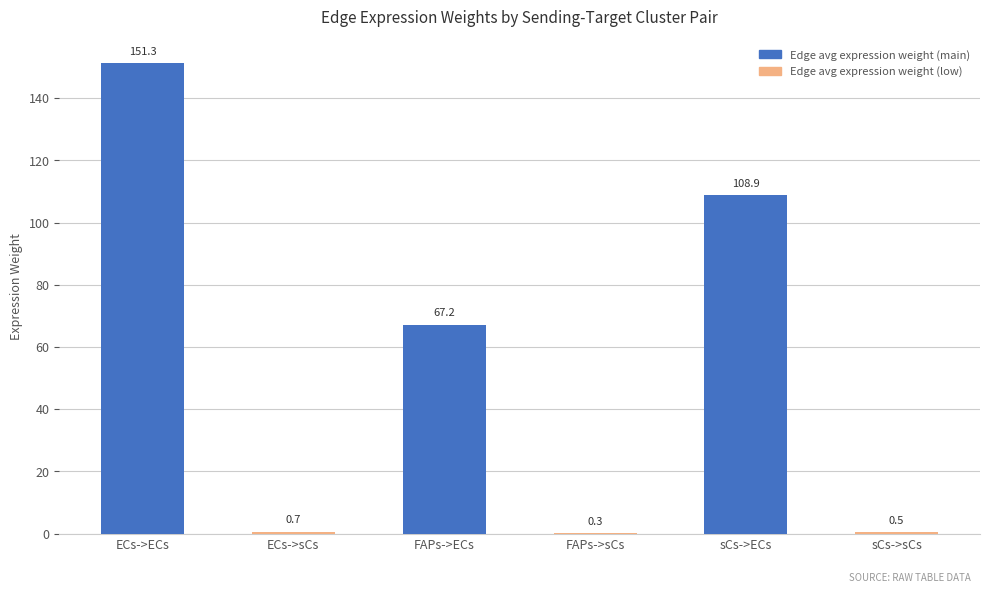

Approximately how many times larger is the value at sCs->ECs compared to ECs->ECs?

0.7